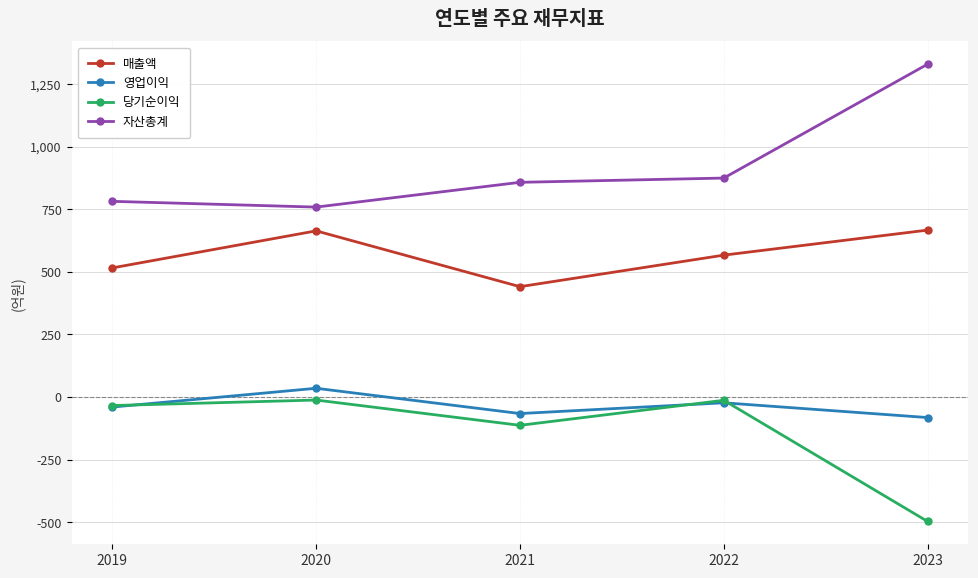

At which label is 영업이익 closest to -23?

2022